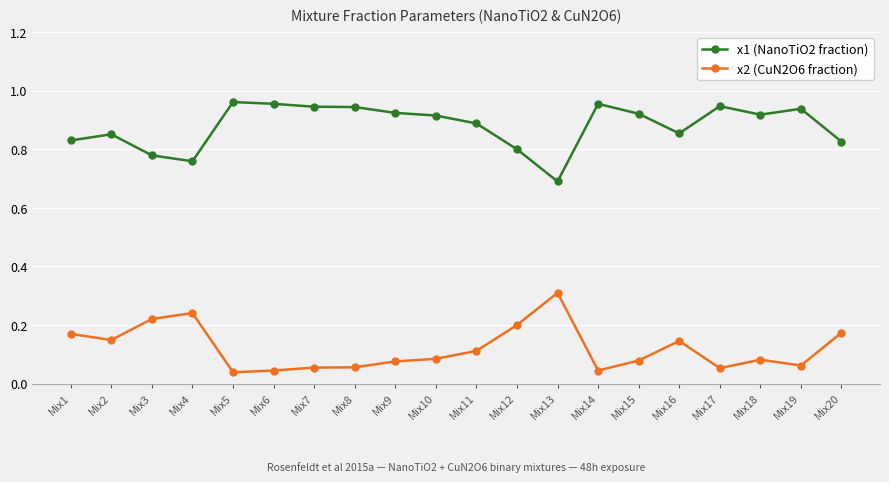

The value of x1 (NanoTiO2 fraction) at Mix4 is 1.4. True or false?

False